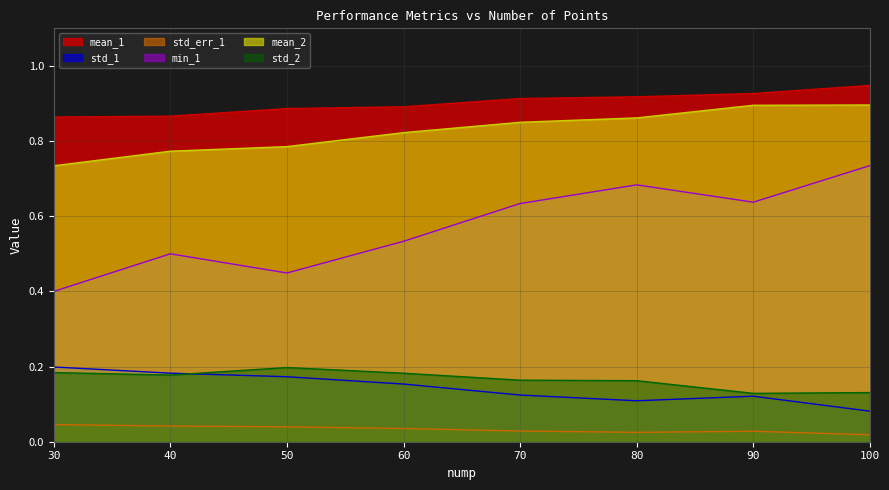

Reading left to right, what are all the values shown in this chart?

mean_1: 0.9	0.9	0.9	0.9	0.9	0.9	0.9	0.9
std_1: 0.2	0.2	0.2	0.2	0.1	0.1	0.1	0.1
std_err_1: 0.0	0.0	0.0	0.0	0.0	0.0	0.0	0.0
min_1: 0.4	0.5	0.4	0.5	0.6	0.7	0.6	0.7
mean_2: 0.7	0.8	0.8	0.8	0.8	0.9	0.9	0.9
std_2: 0.2	0.2	0.2	0.2	0.2	0.2	0.1	0.1